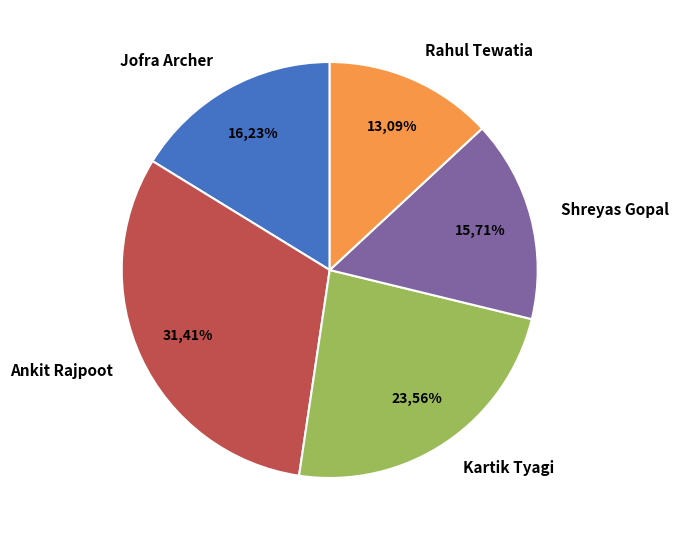

To the nearest percent, what is the average slice percentage?

20%